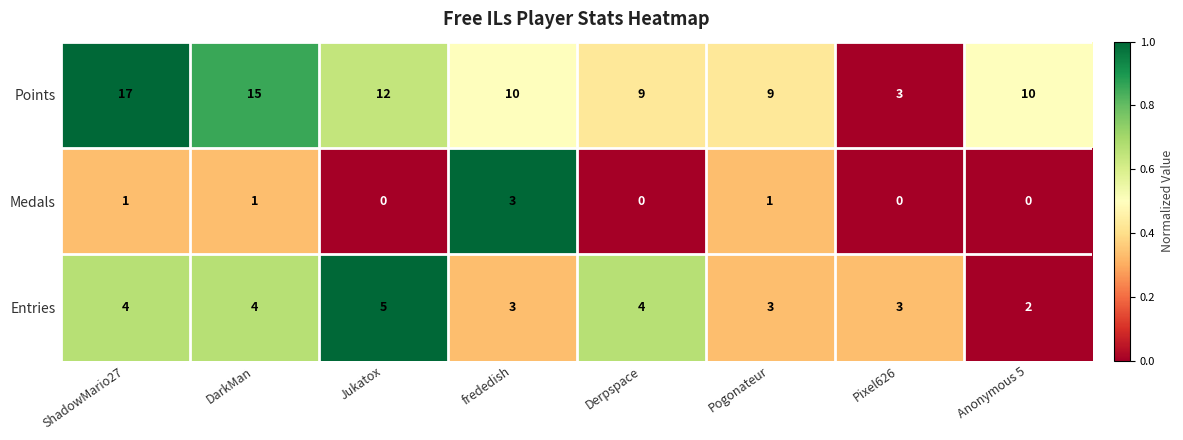

What is the sum of all Entries values?

28